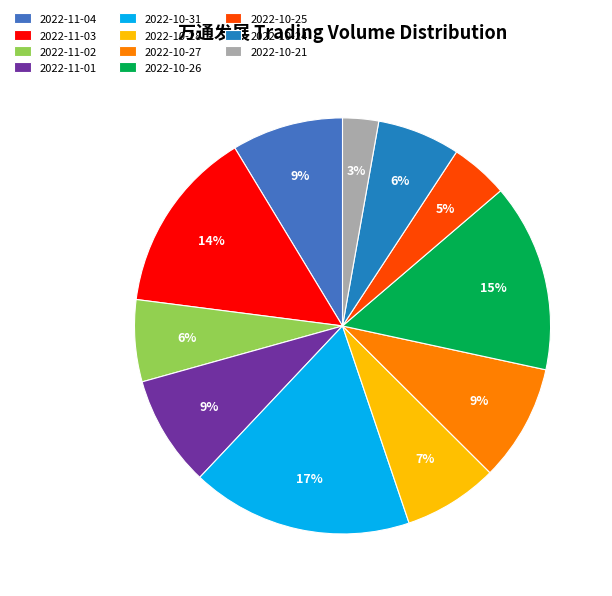

Which category has the biggest portion of the pie?

2022-10-31